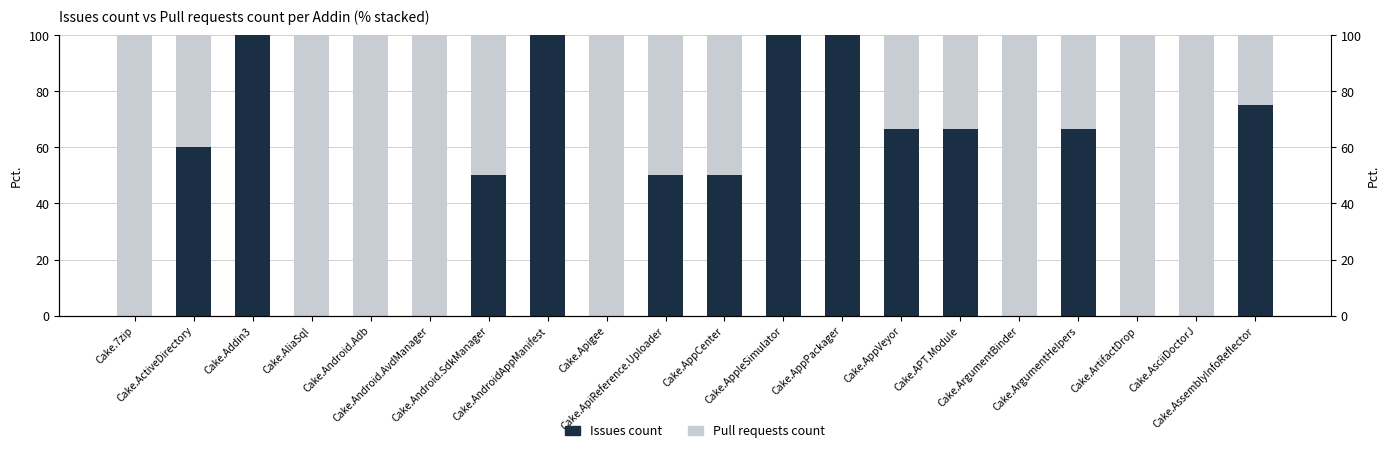

Rank the series at Cake.AssemblyInfoReflector from lowest to highest value.

Pull requests count, Issues count